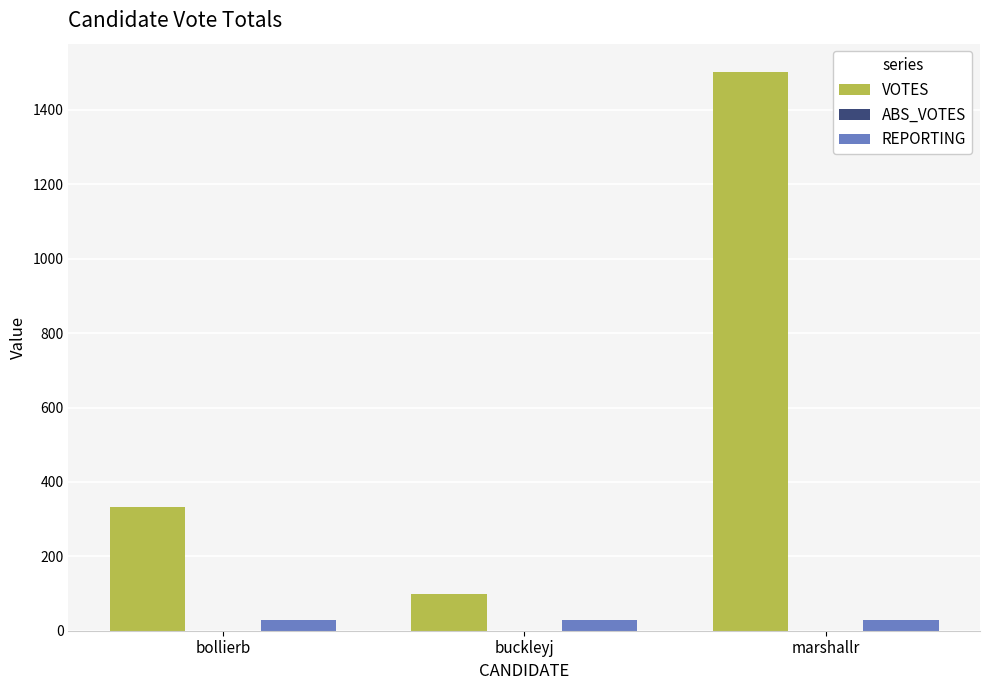

Reading right to left, list all the values displayed in this chart.

VOTES: marshallr=1503	buckleyj=99	bollierb=333
REPORTING: marshallr=30	buckleyj=30	bollierb=30